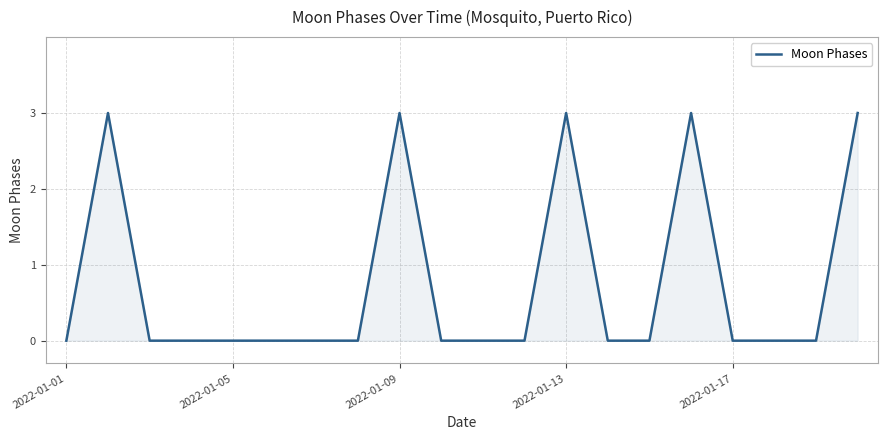

What is the difference between the maximum and minimum values?

3